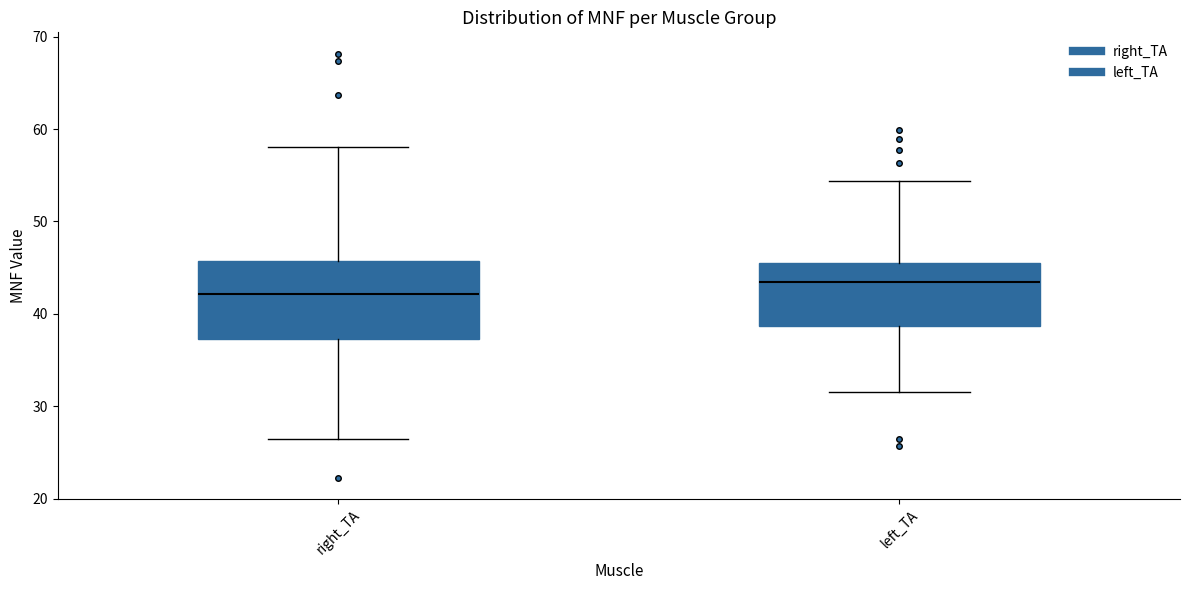

Which box has the highest median line?

left_TA